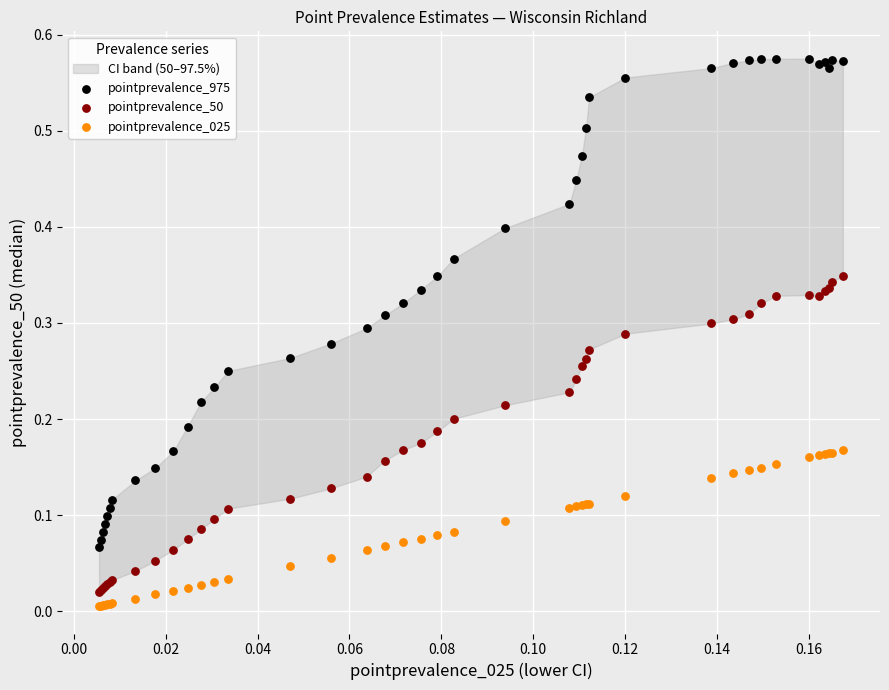

Which series reaches the maximum Y coordinate?

pointprevalence_975